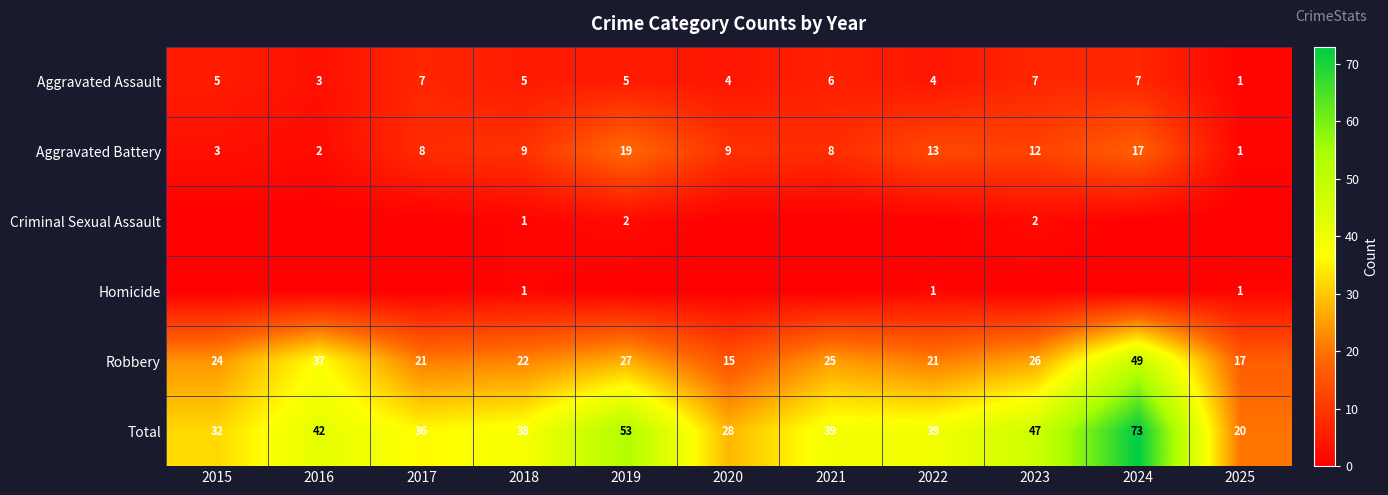

What is the maximum value shown in the chart?

73